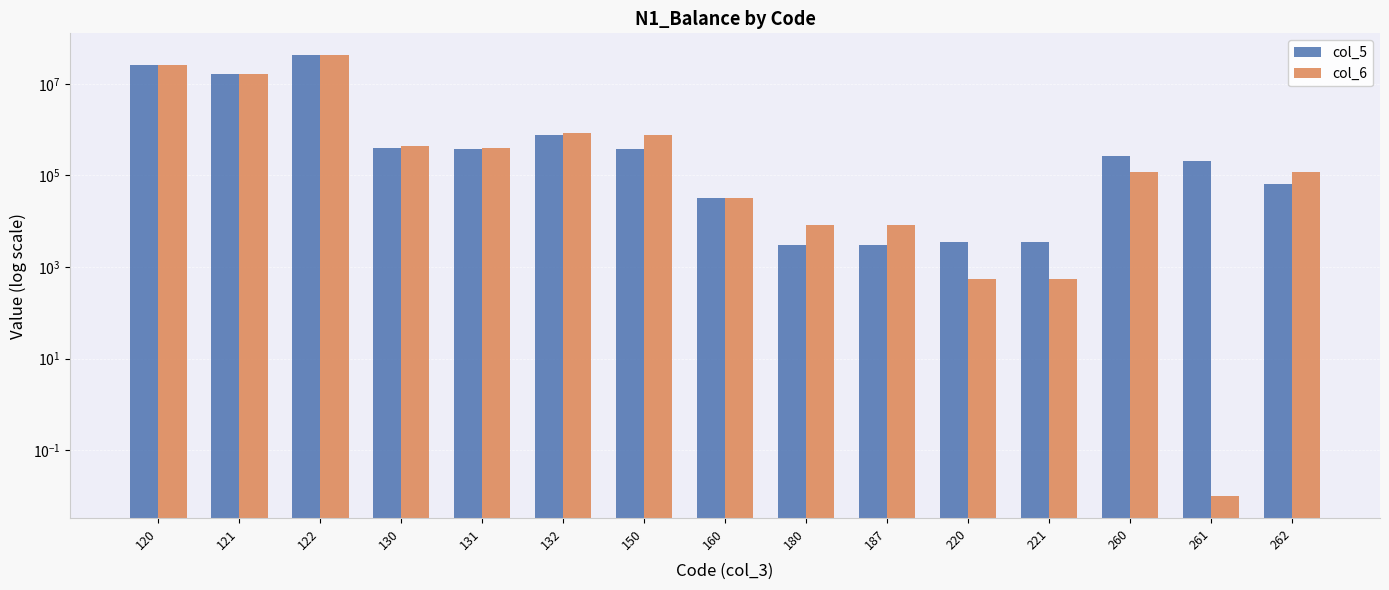

What is the difference between the second highest and minimum values in the col_6 series?

25486864.0